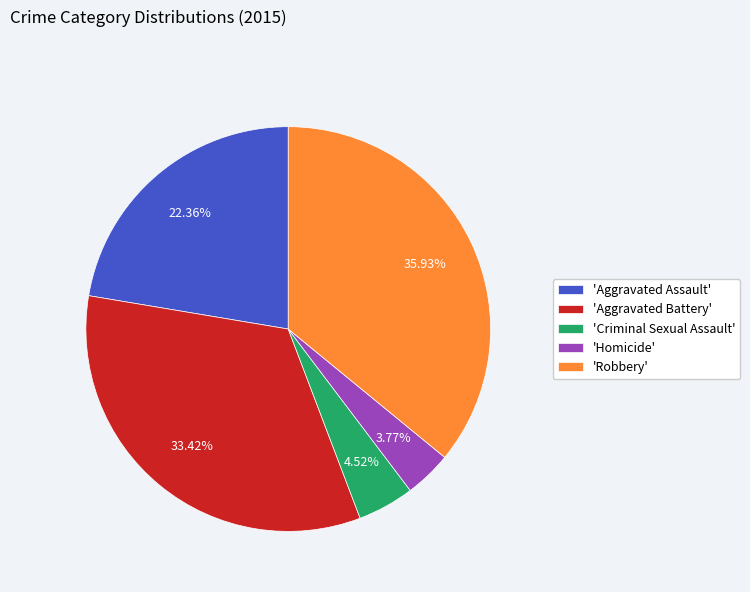

Rank the categories by value from highest to lowest.

'Robbery', 'Aggravated Battery', 'Aggravated Assault', 'Criminal Sexual Assault', 'Homicide'